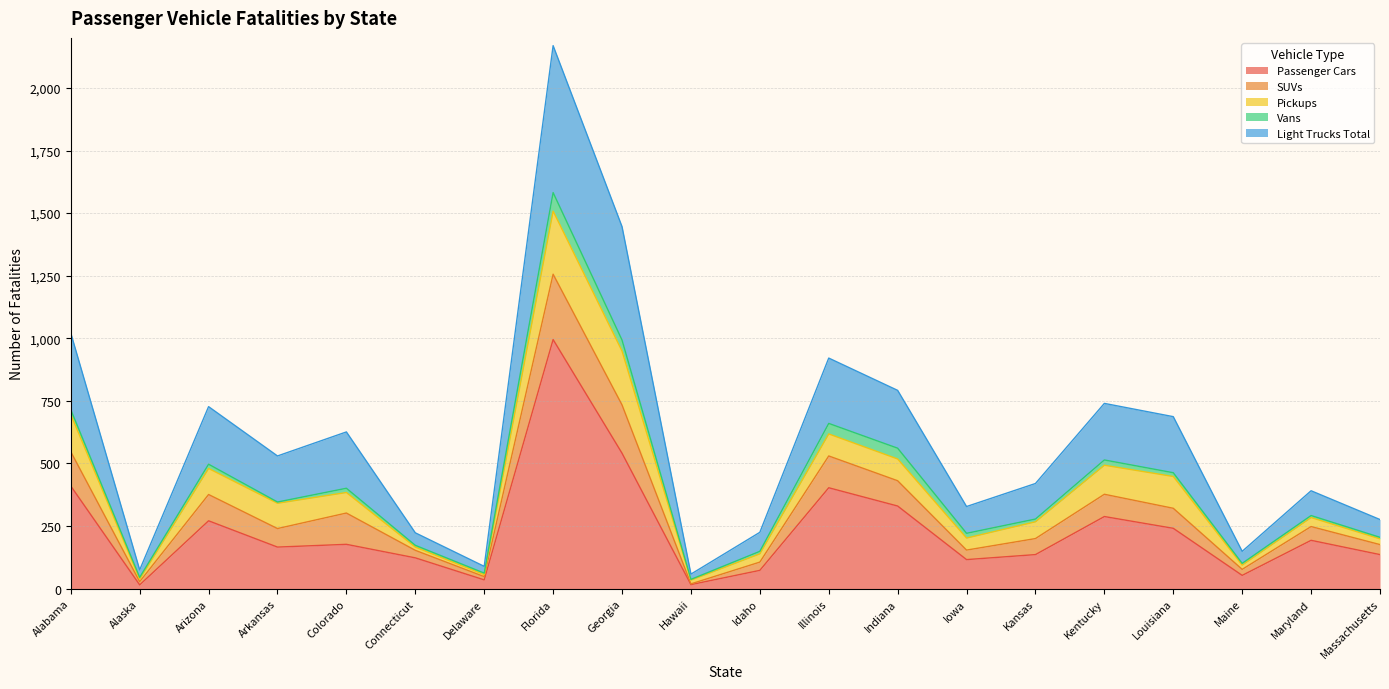

The value of Passenger Cars at Massachusetts is 136. True or false?

True